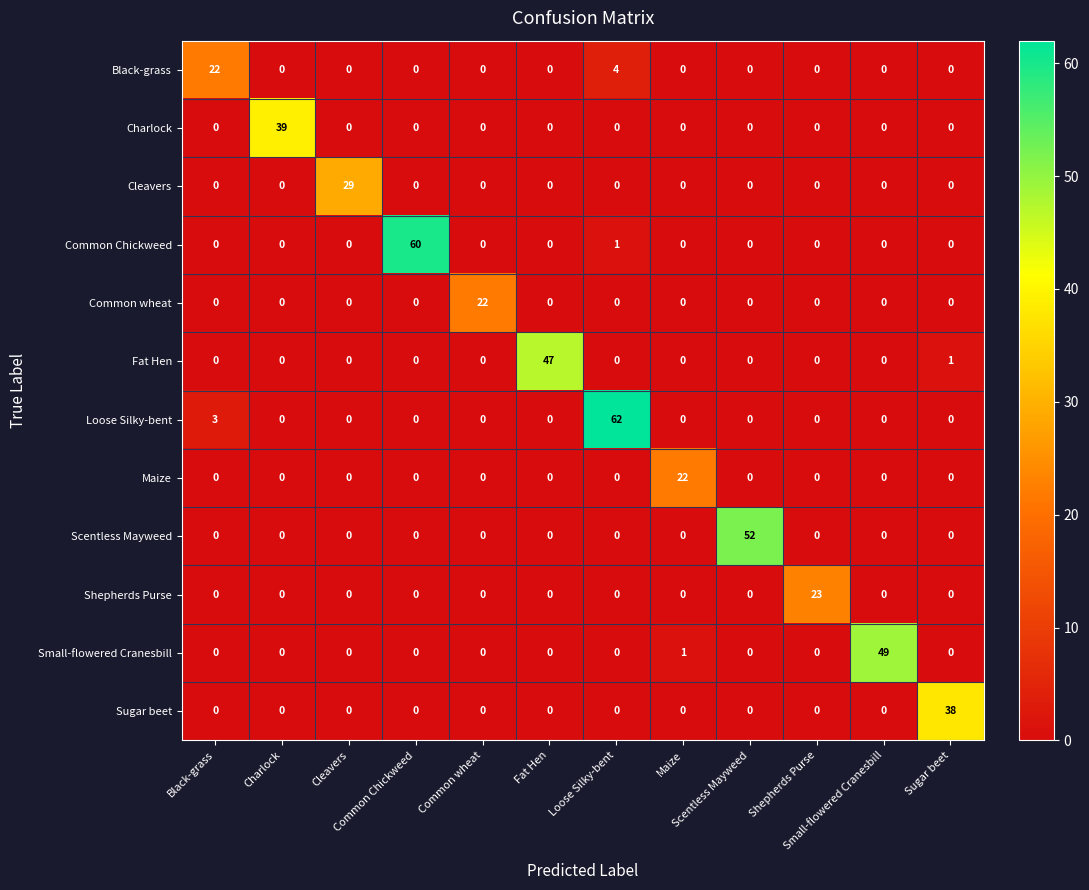

At how many categories does at least one series exceed 43?

5